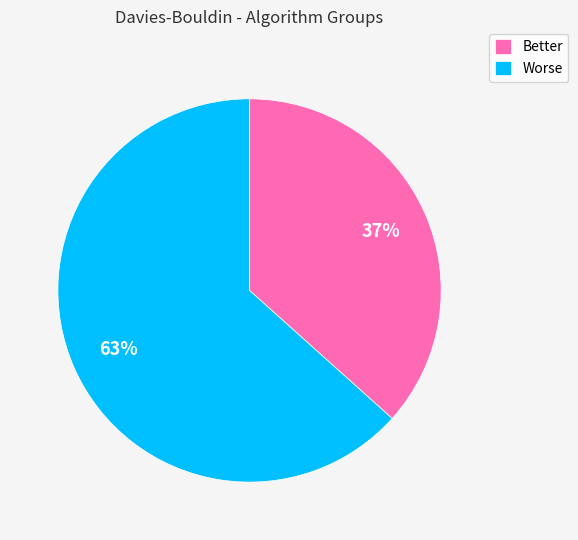

What percentage is the Worse slice, to the nearest percent?

63%